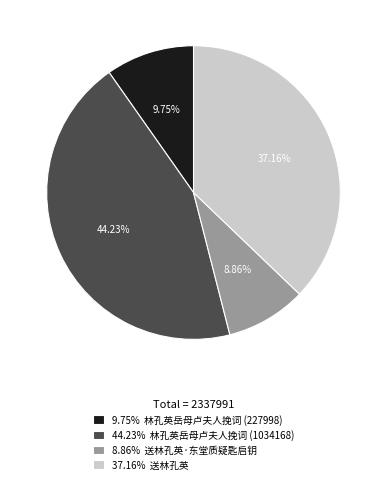

Count the number of slices in the pie.

4